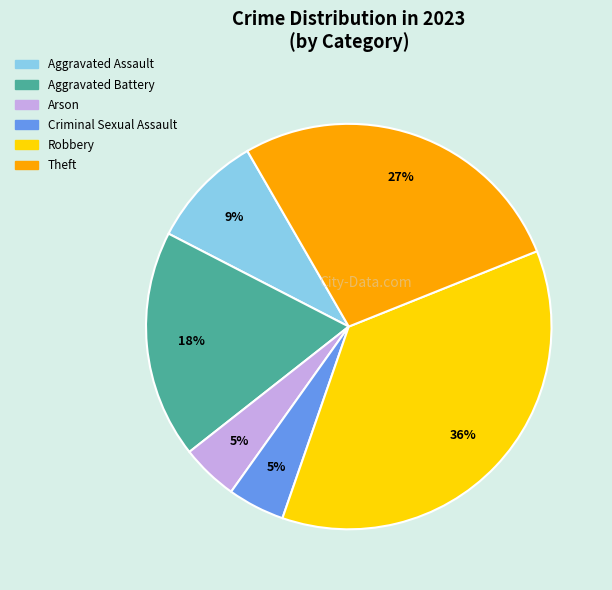

Which slice is the largest?

Robbery